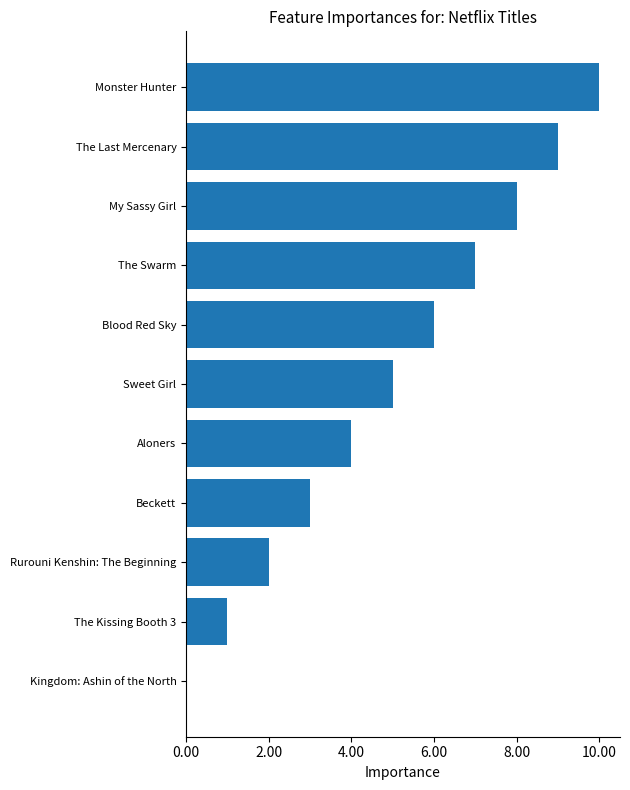

True or false: the data shows 2 at My Sassy Girl.

False